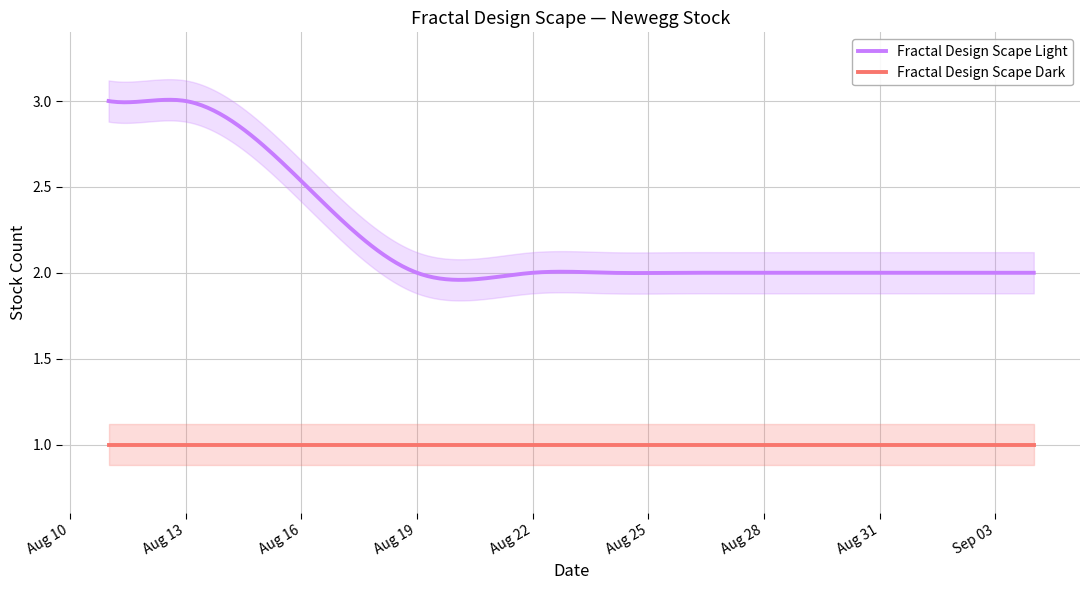

List the series in order of their peak value, lowest first.

Fractal Design Scape Dark, Fractal Design Scape Light